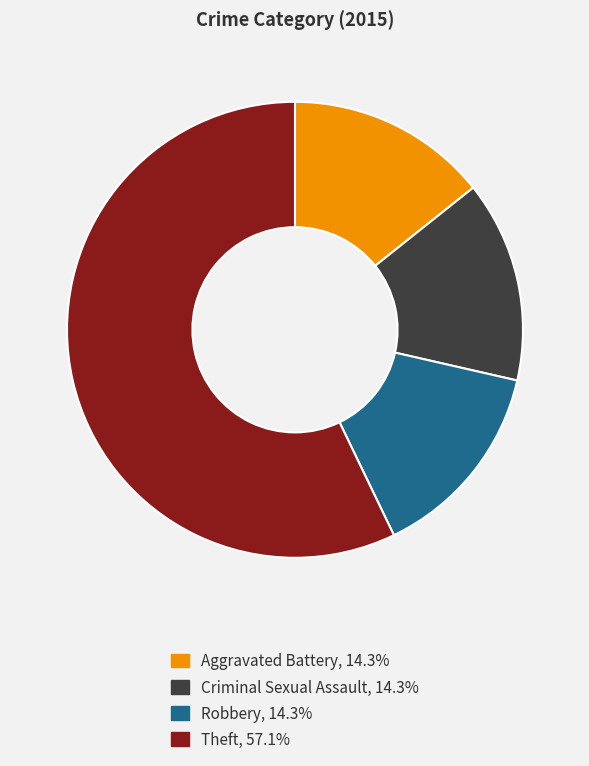

How many slices are in this pie chart?

4